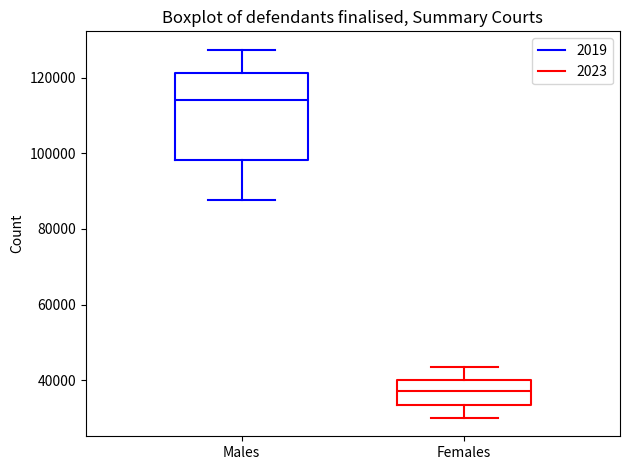

Comparing the boxes themselves (not the whiskers), which one is the tallest?

Males